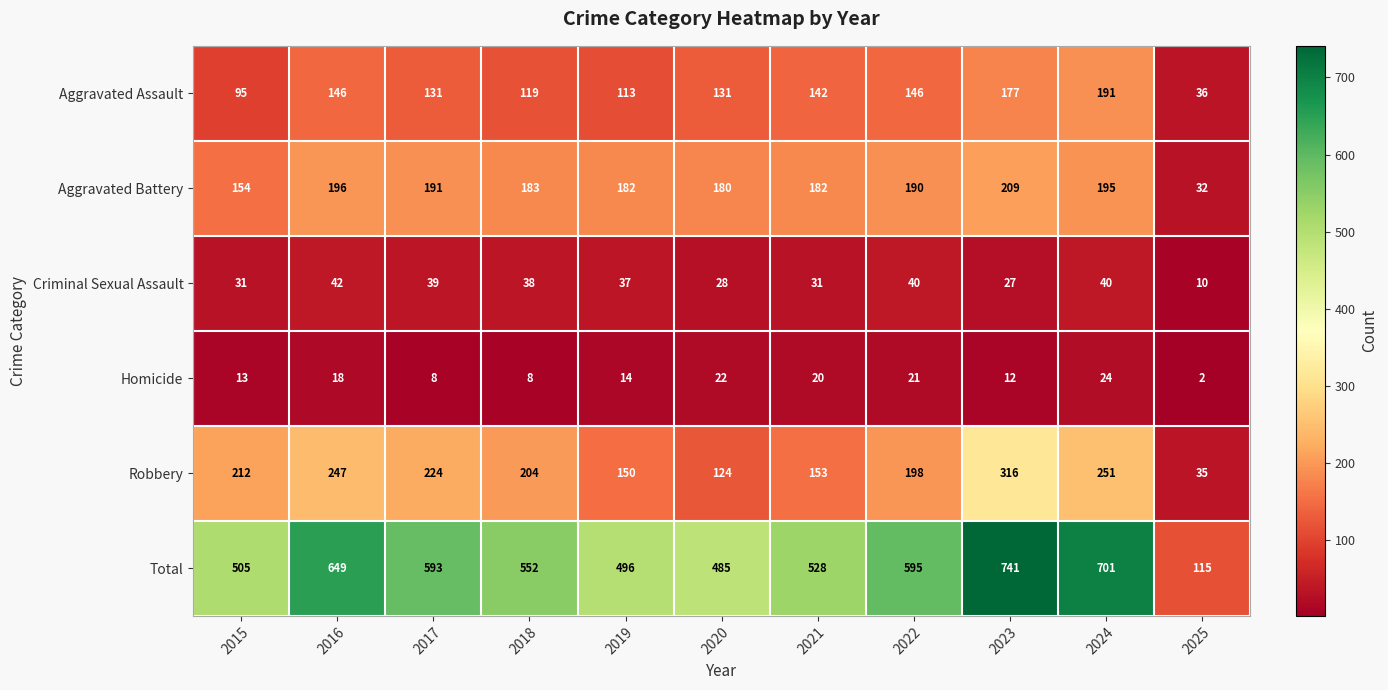

How many data points in Total are less than 552?

5